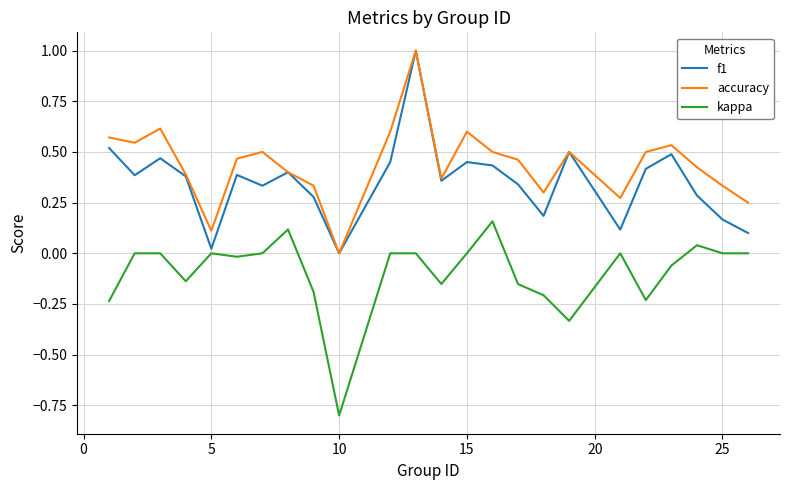

True or false: accuracy and kappa intersect in this chart.

False